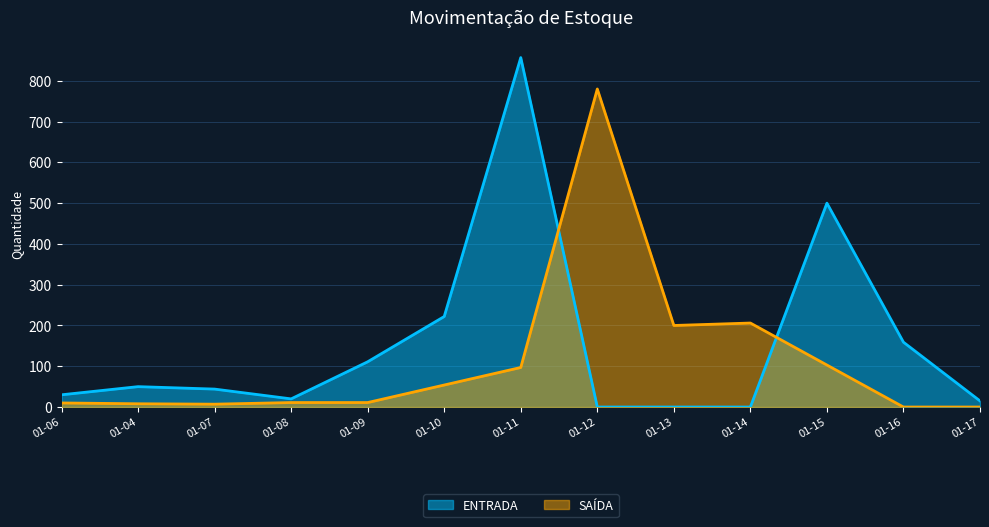

How many interior local valleys does the ENTRADA series have?

1